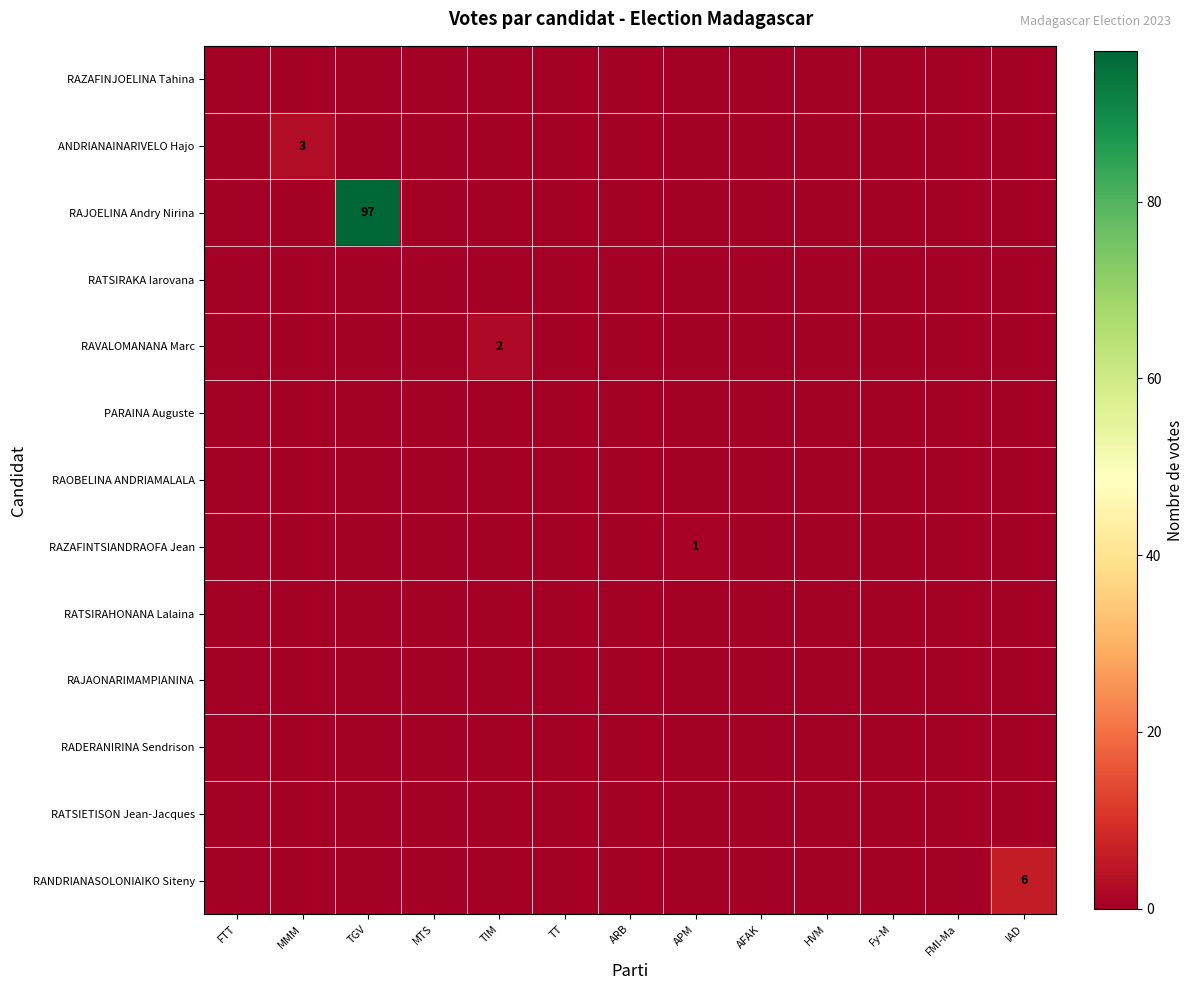

What is the difference between the highest and lowest values at TGV?

97